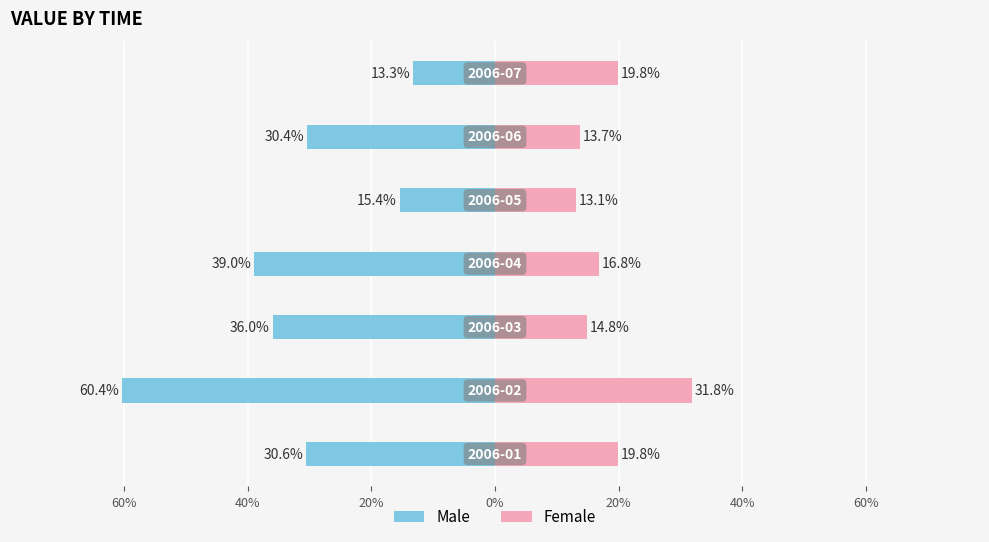

Are the bars grouped side by side (vs. stacked)?

Yes